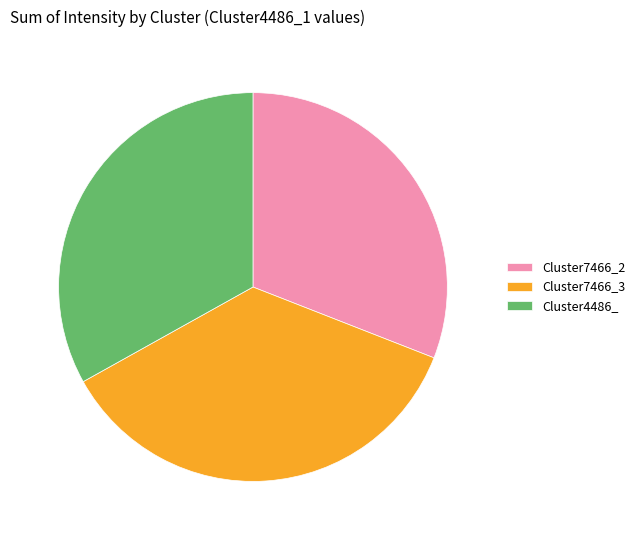

Is there any slice that represents more than half of the pie?

No